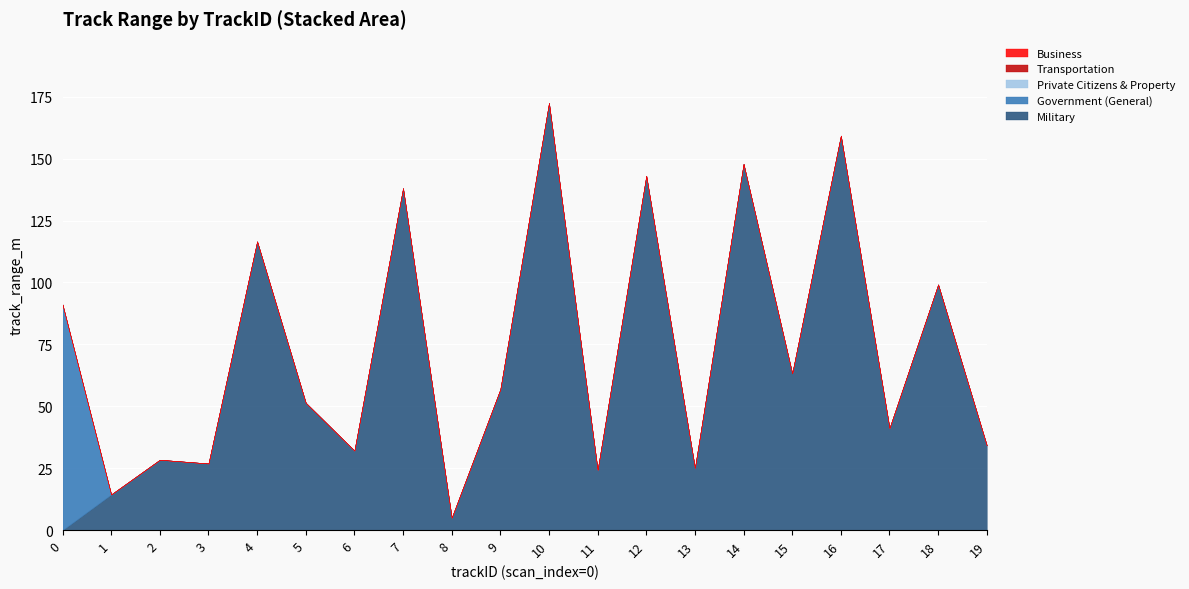

How many distinct data groups are displayed?

5